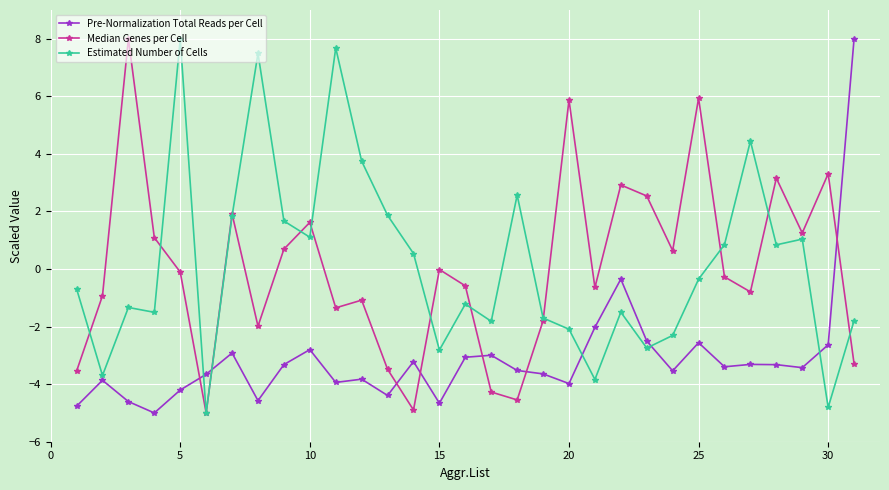

What is the value of the Pre-Normalization Total Reads per Cell point at the 7th from the left?

-2.9